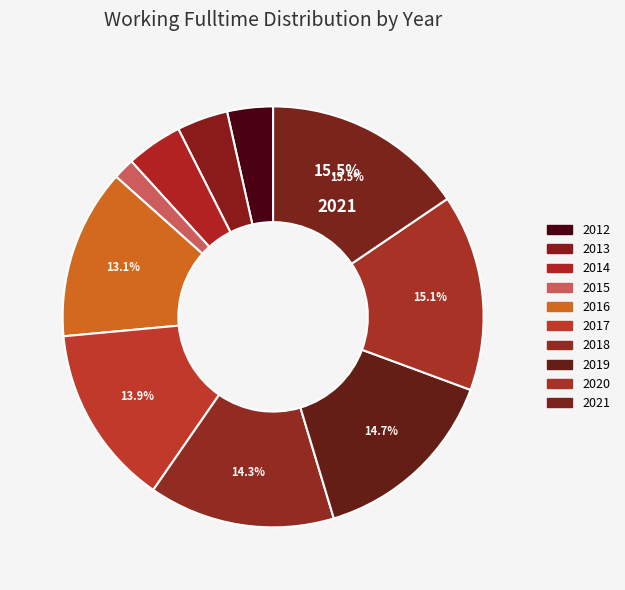

Rank the categories by value from highest to lowest.

2021, 2020, 2019, 2018, 2017, 2016, 2014, 2013, 2012, 2015